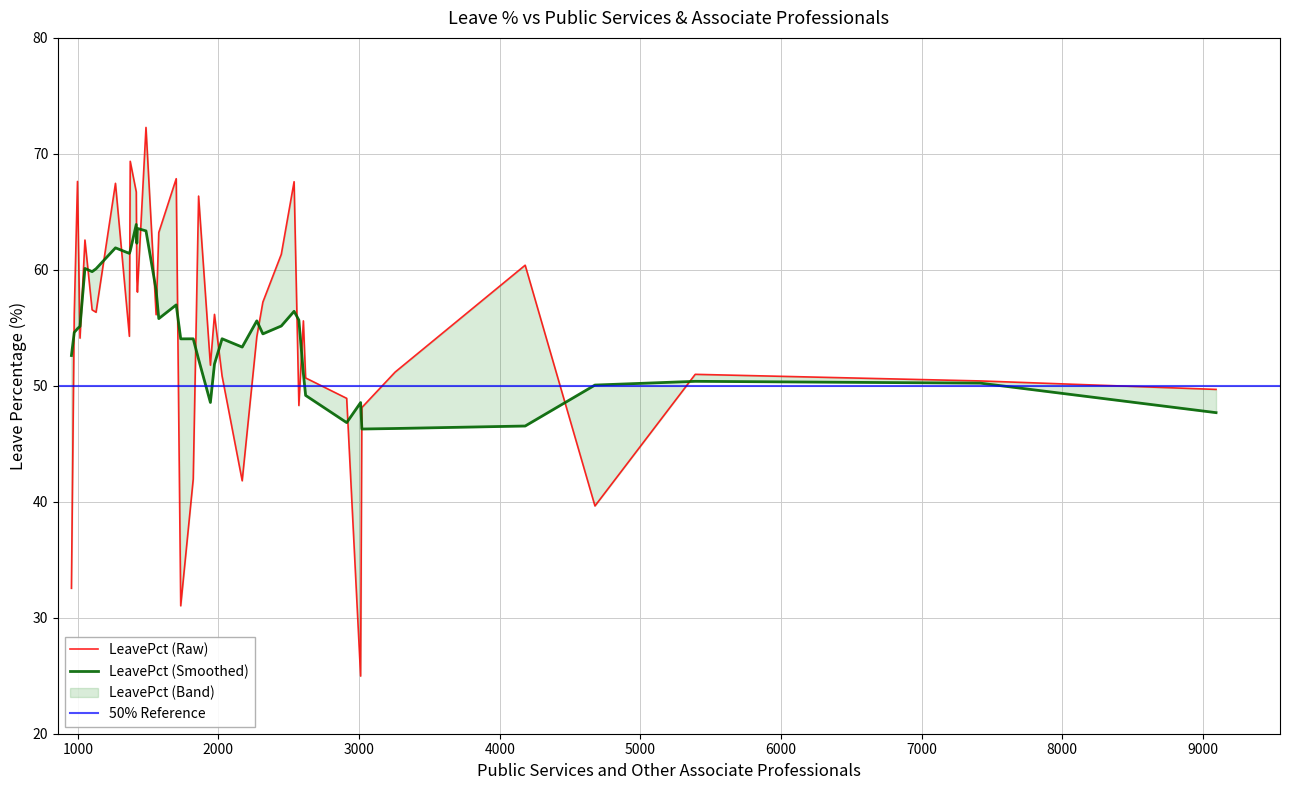

Does the chart display data point markers on the line(s)?

No